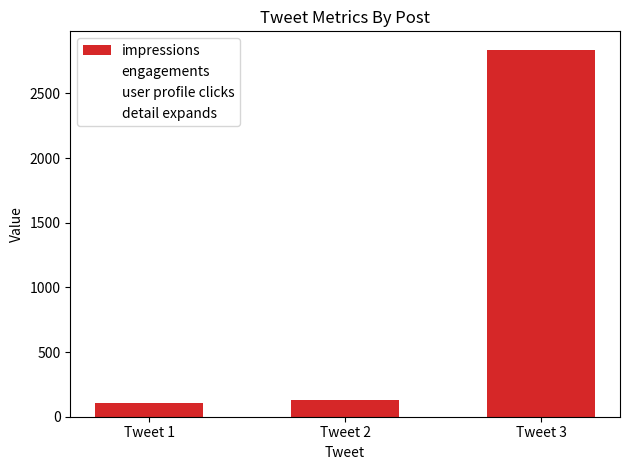

Is it true that the value at Tweet 3 is 2838?

True